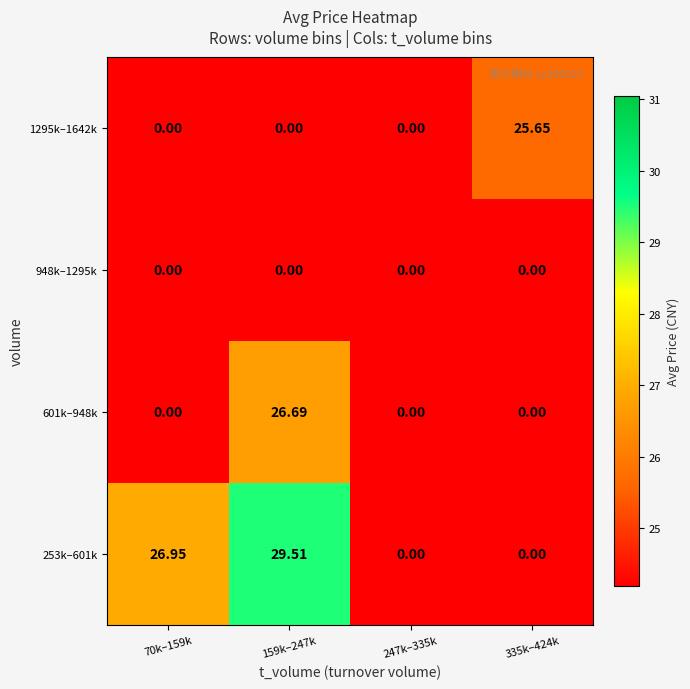

Reading left to right, transcribe all the data shown in this chart.

253k–601k: 70k–159k=26.9	159k–247k=29.5	247k–335k=0.0	335k–424k=0.0
601k–948k: 70k–159k=0.0	159k–247k=26.7	247k–335k=0.0	335k–424k=0.0
948k–1295k: 70k–159k=0.0	159k–247k=0.0	247k–335k=0.0	335k–424k=0.0
1295k–1642k: 70k–159k=0.0	159k–247k=0.0	247k–335k=0.0	335k–424k=25.6